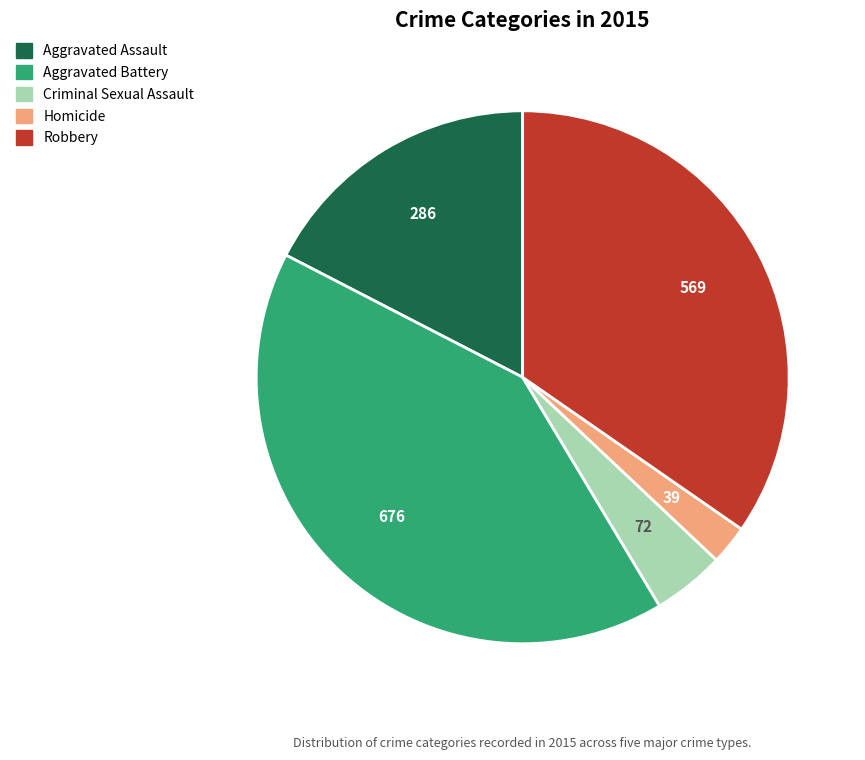

Is there a majority slice in this chart?

No